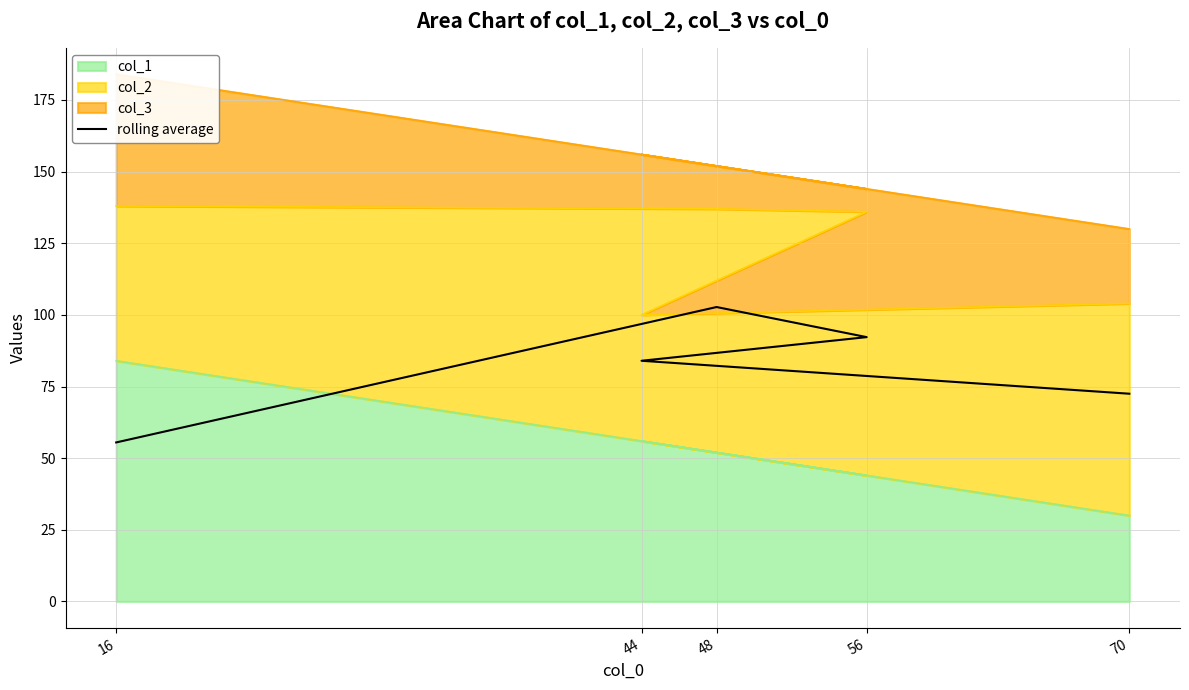

The value at 44 is 32.4. True or false?

False